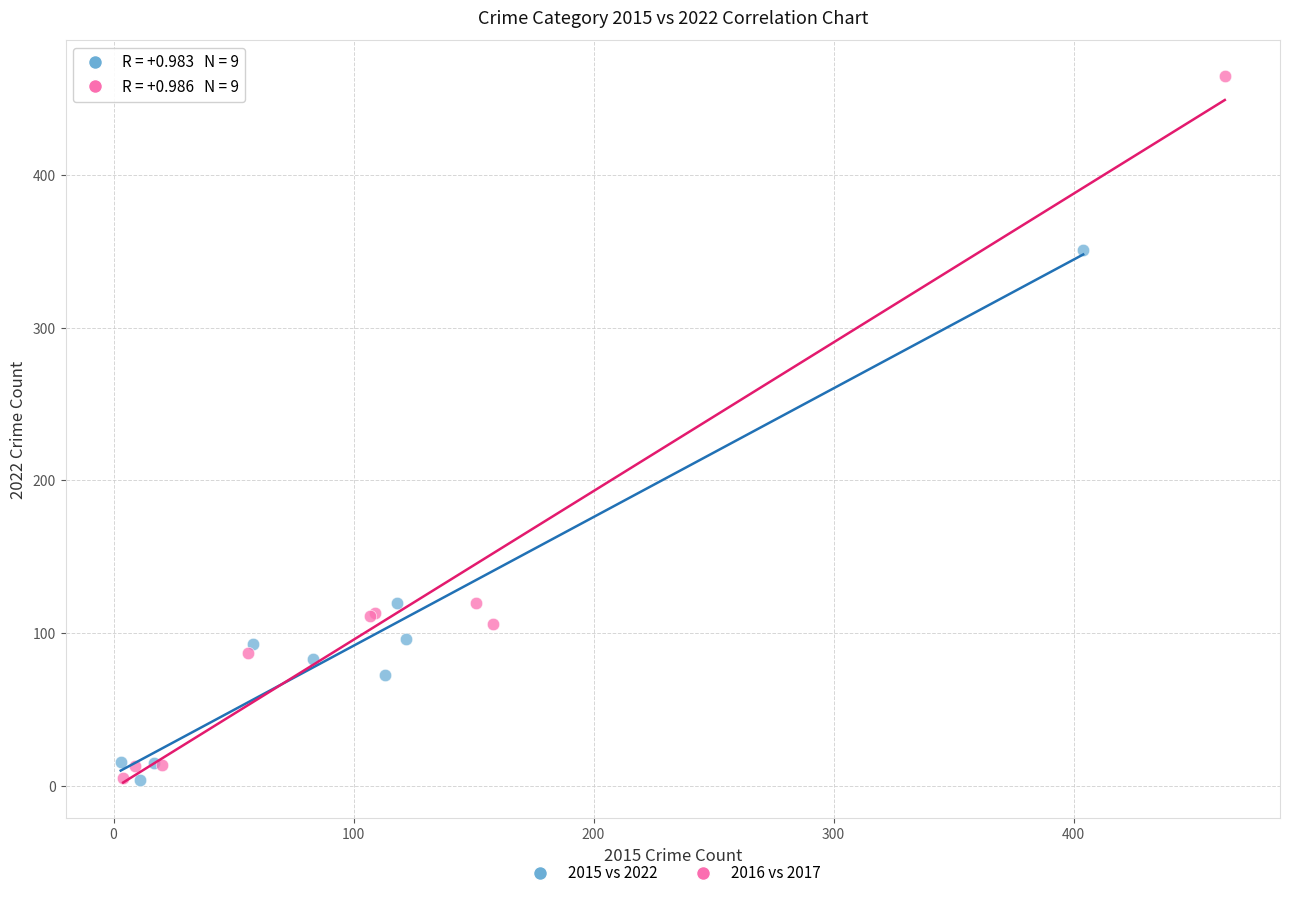

What are all the series names shown in the legend?

2015 vs 2022, 2016 vs 2017